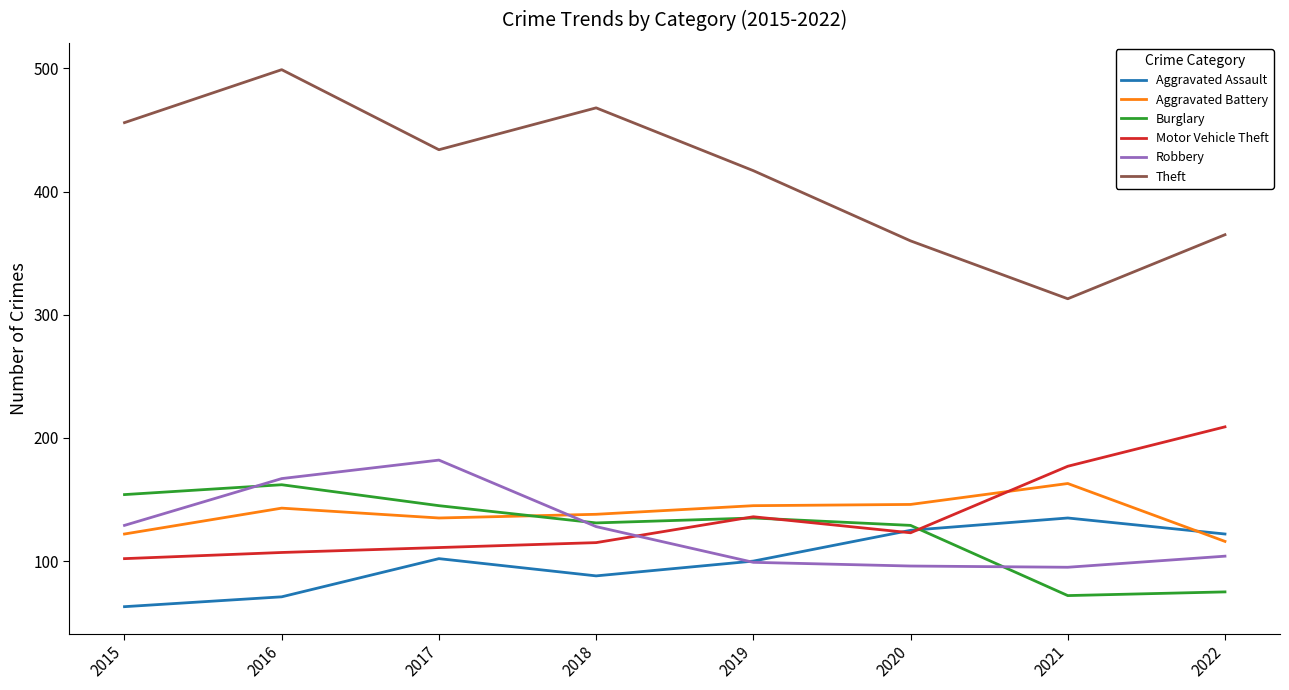

How many interior local valleys does the Motor Vehicle Theft series have?

1